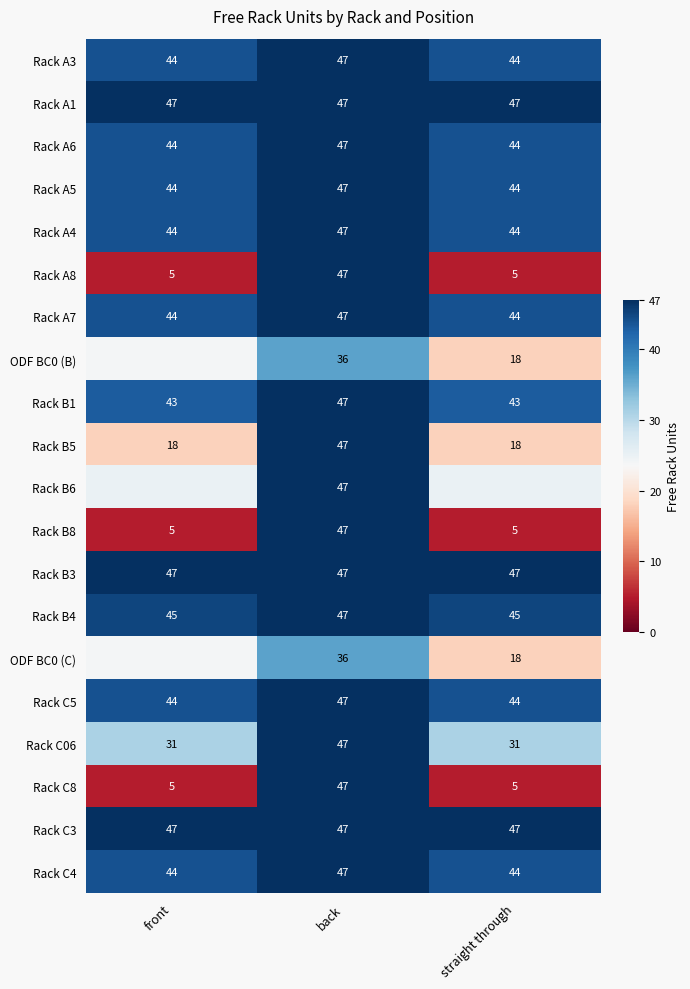

Is the value of Rack C5 at back greater than the value of Rack A6 at front?

Yes